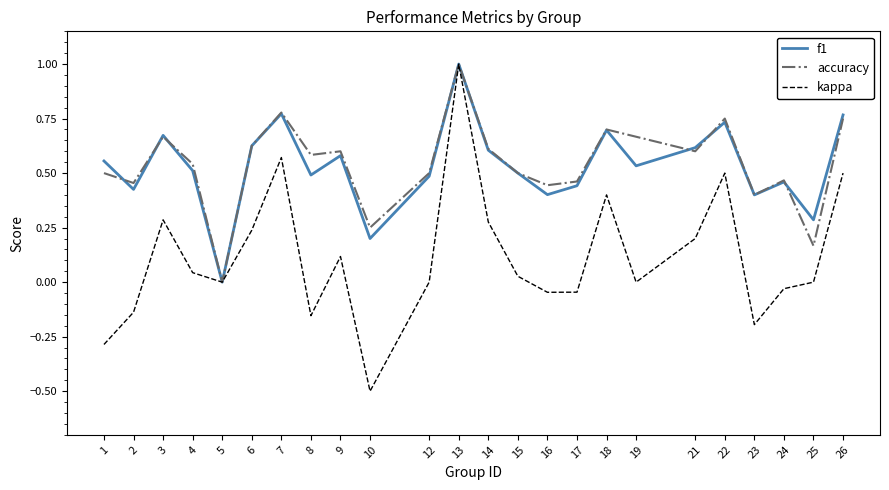

Does the chart display data point markers on the line(s)?

No